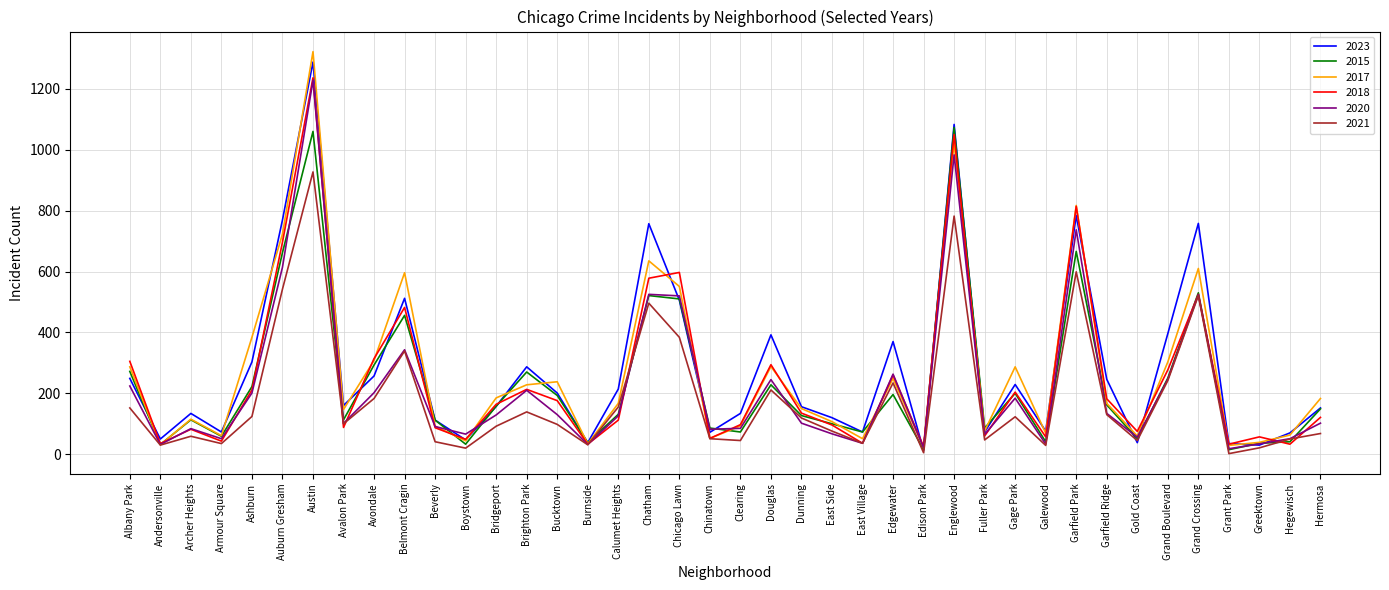

Which series has the largest range (max minus min)?

2017